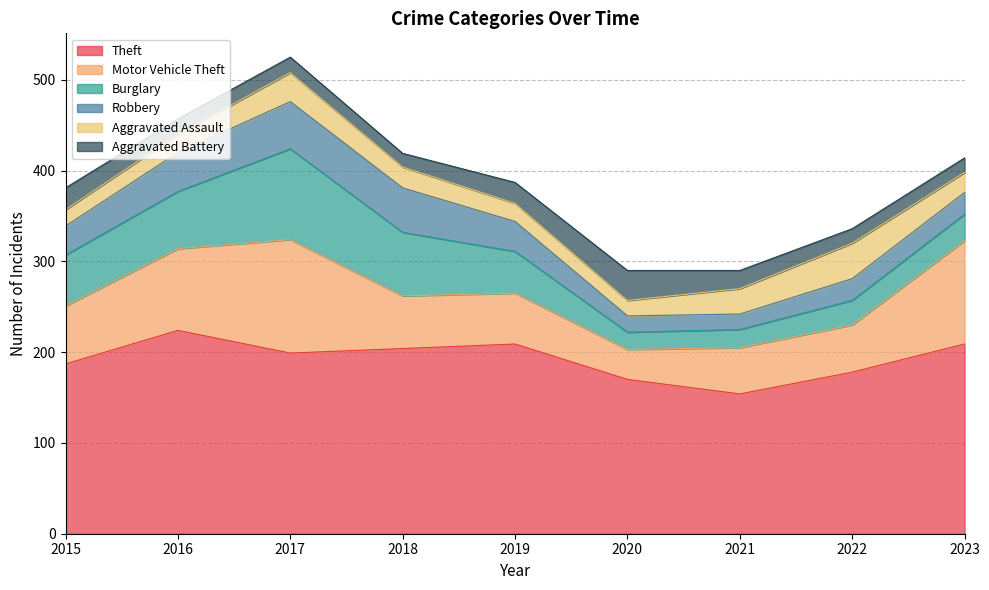

Between 2016 and 2017, which series saw the biggest shift?

Burglary